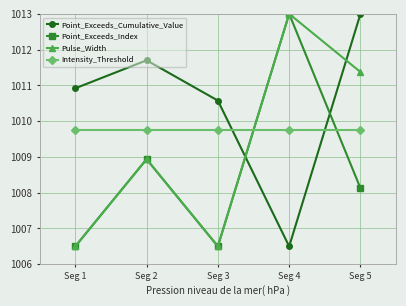

True or false: Point_Exceeds_Index and Point_Exceeds_Cumulative_Value intersect in this chart.

True